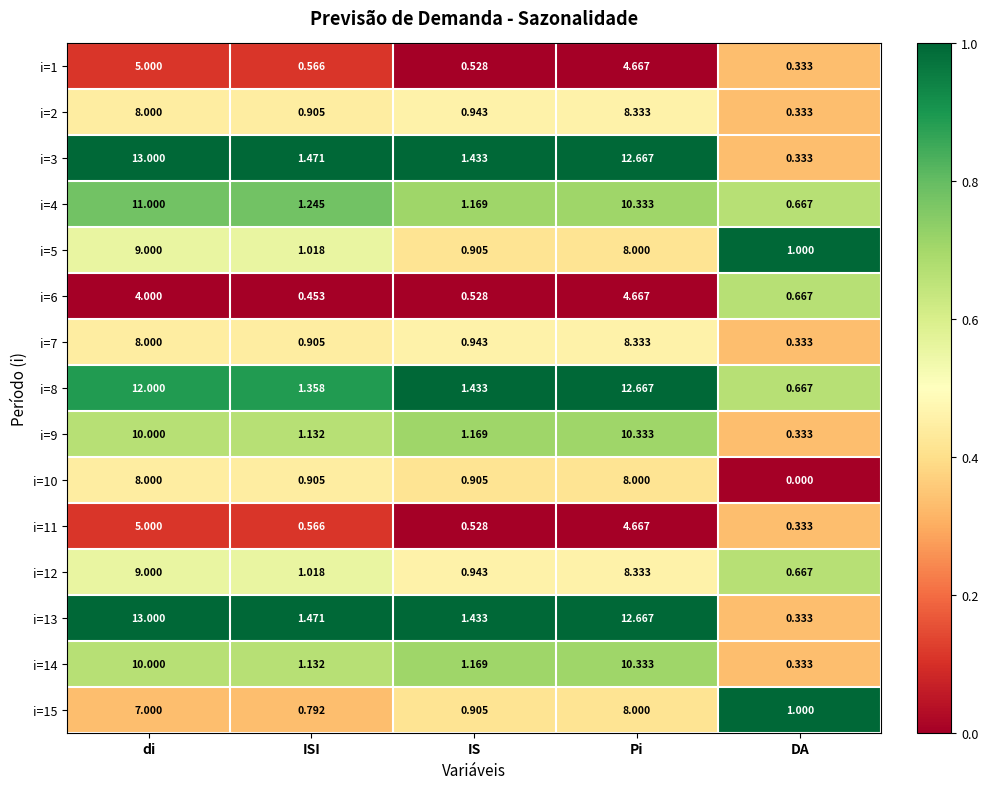

What is the total value across all series at di?

132.0